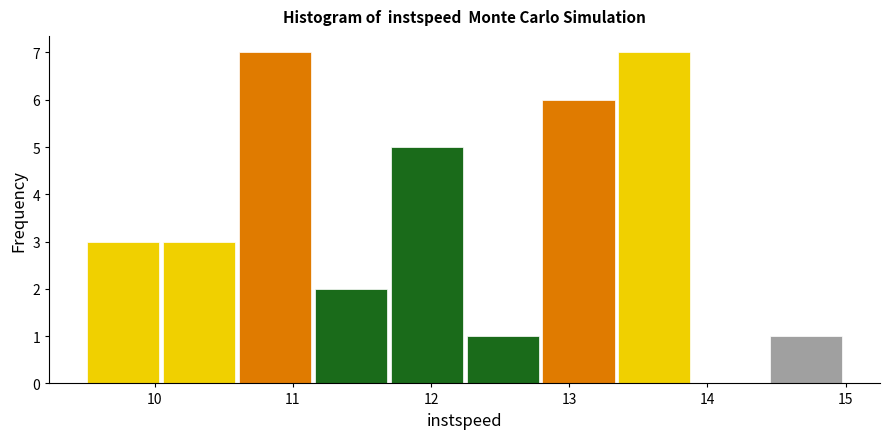

What is the height of the bar covering 13.3 to 13.9 on the x-axis? Neither the bar edges nor the heights are printed on the chart, so give them approximately, as read against the axes.

7